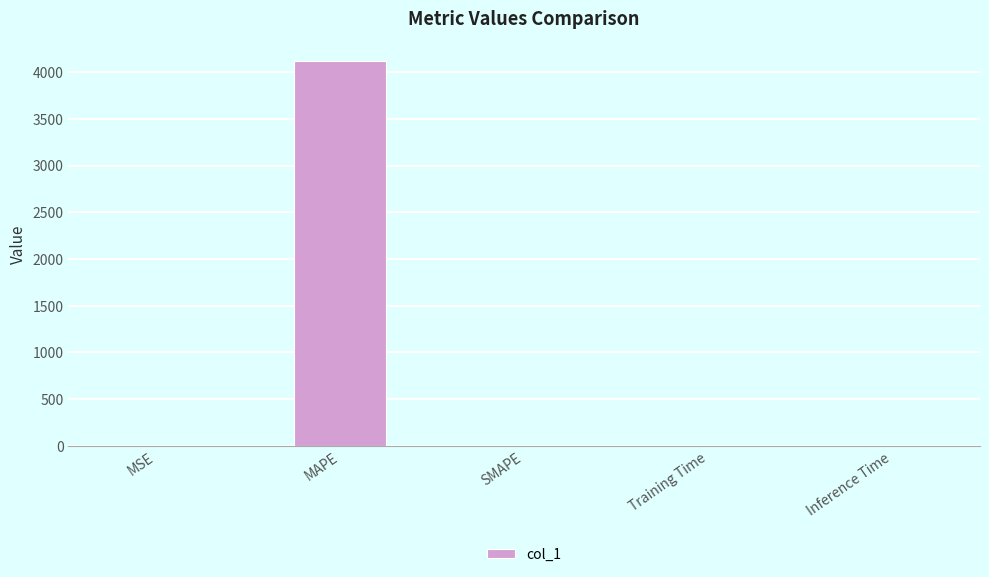

What value does the data have at MAPE?

4124.2